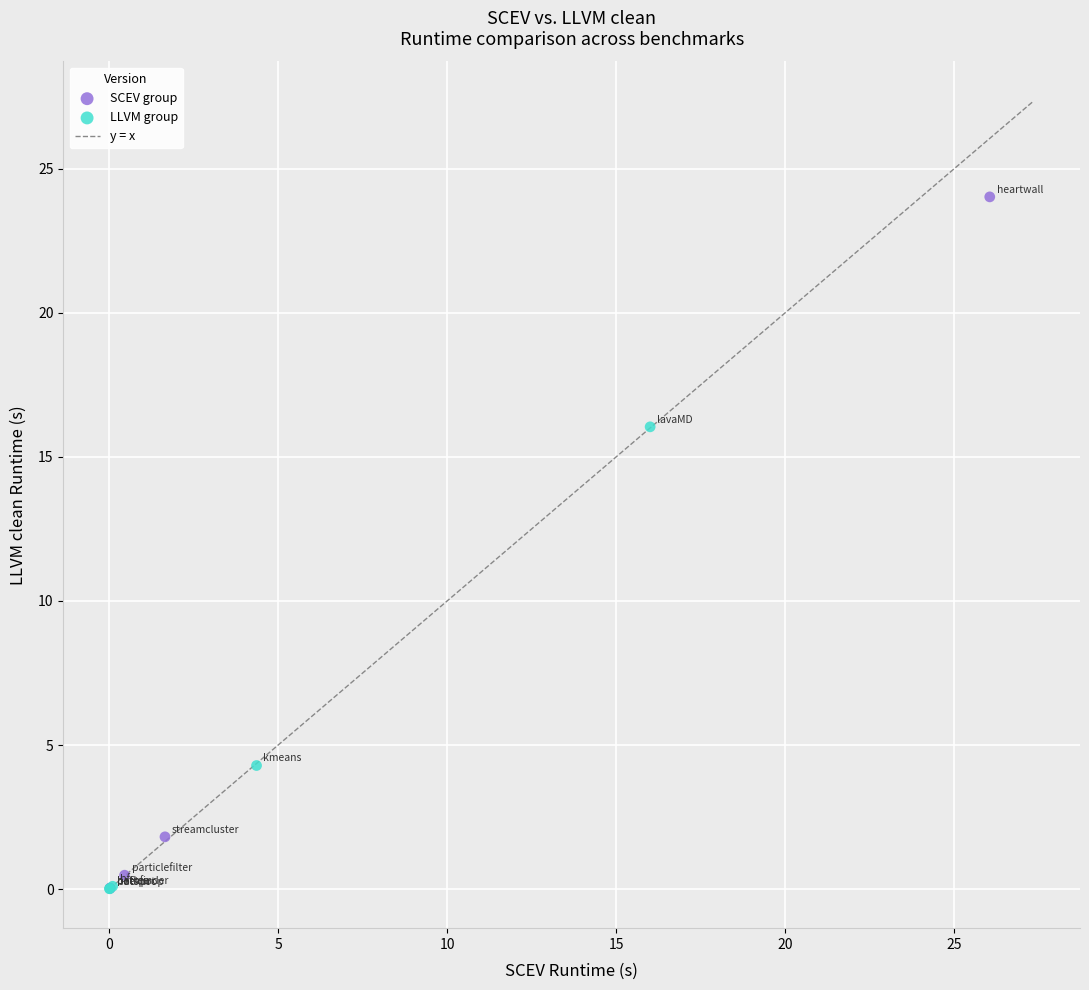

Which series has the largest Y range (max minus min)?

SCEV group